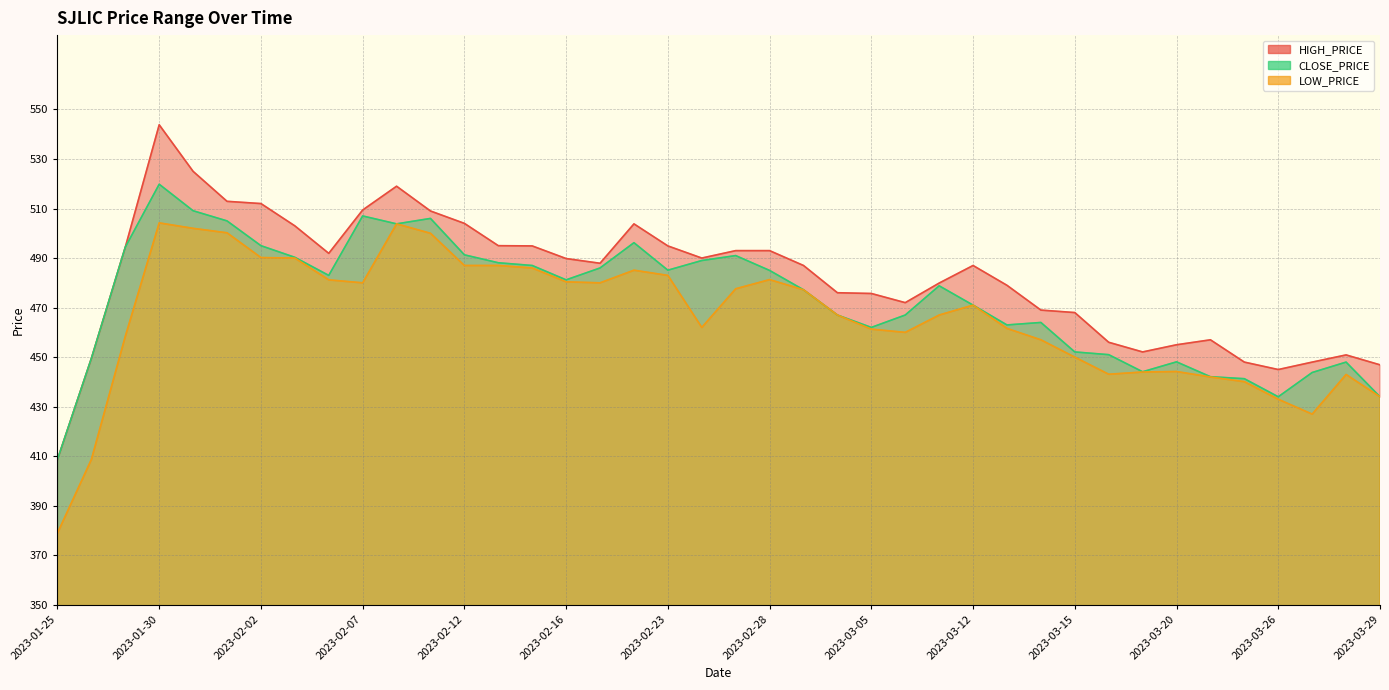

What position from the right is 2023-02-09?

29